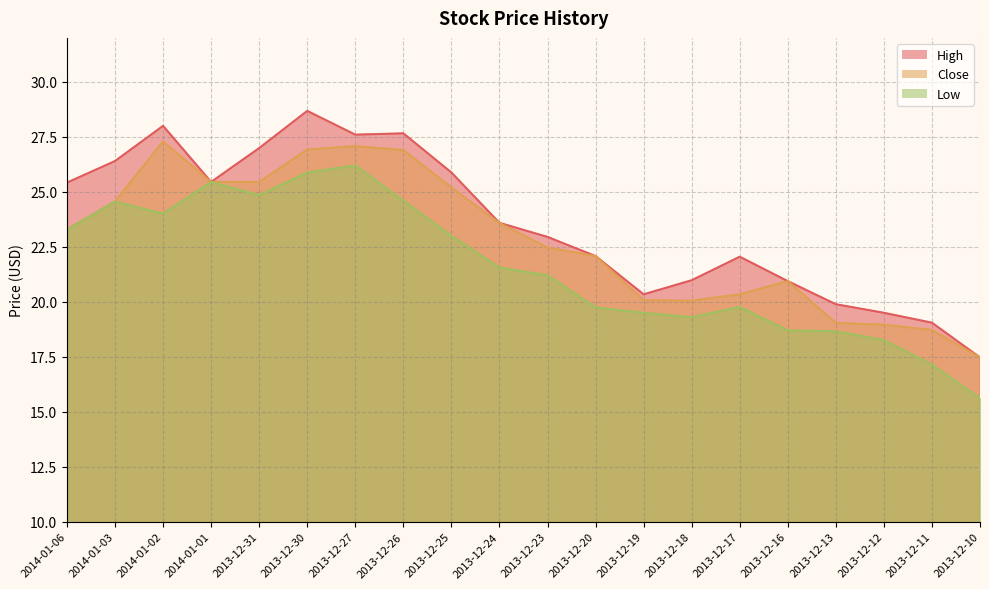

At which label is High closest to 23?

2013-12-23